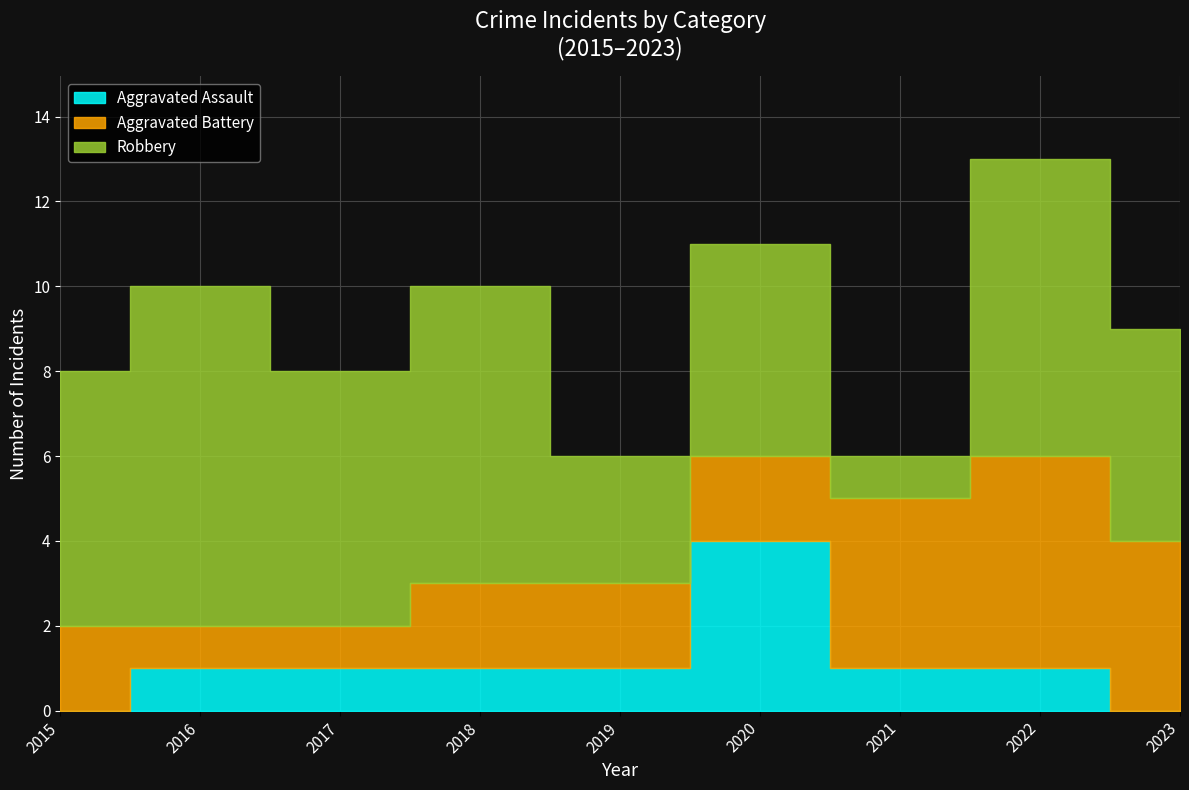

What is the average value of the Robbery series?

5